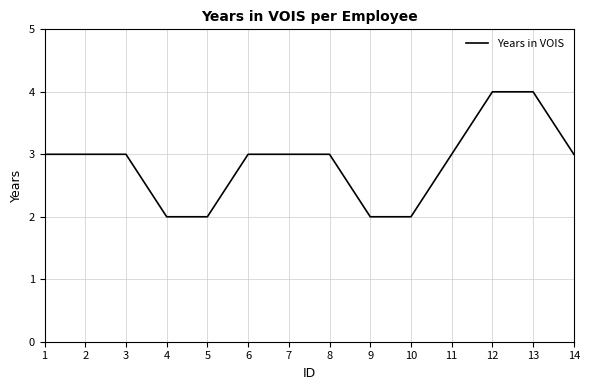

Reading left to right, transcribe all the data shown in this chart.

3	3	3	2	2	3	3	3	2	2	3	4	4	3